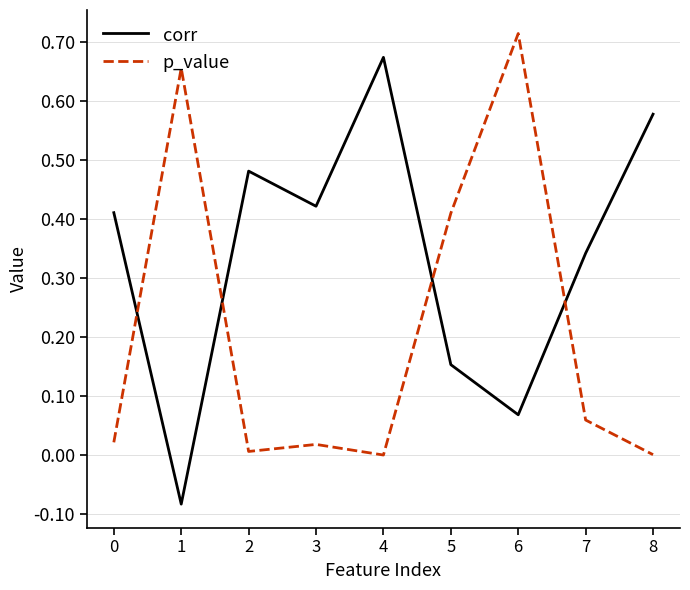

Which category has the highest value in the p_value series?

6